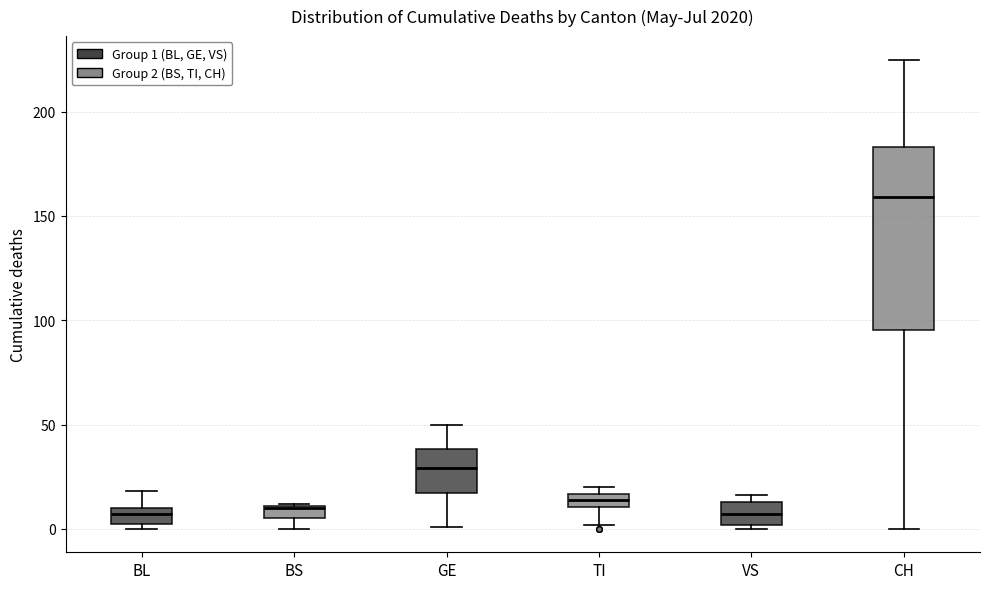

Comparing the boxes themselves (not the whiskers), which one is the tallest?

CH